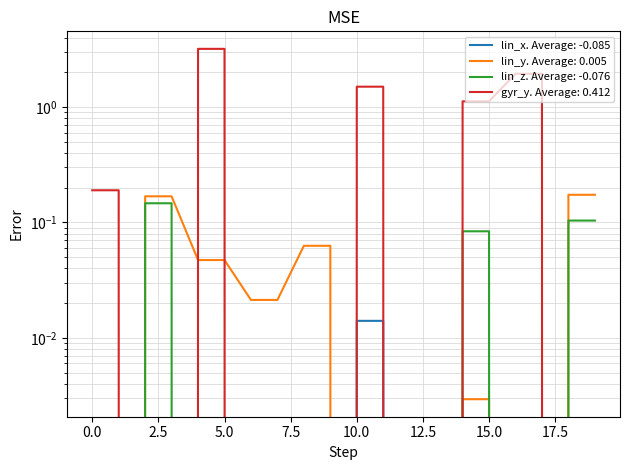

What is the difference between the second highest and second lowest values in the lin_y series?

0.4